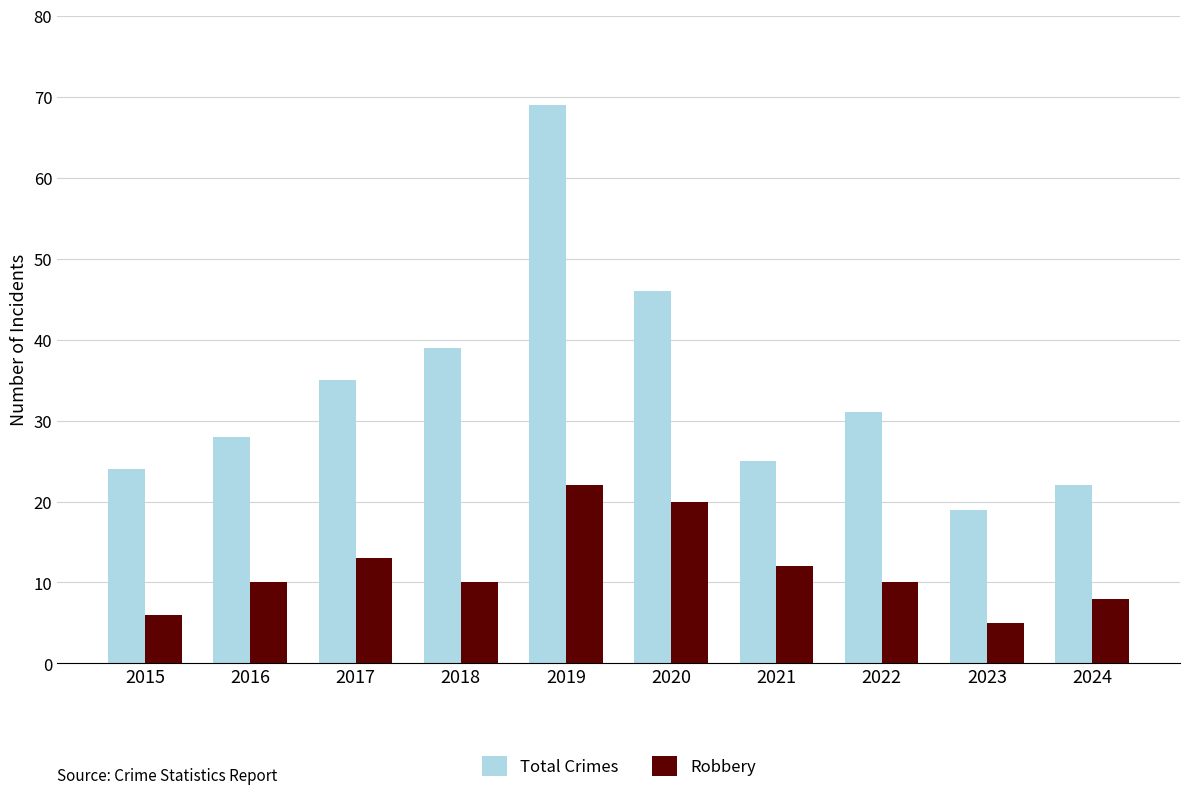

Which category has the lowest value in the Total Crimes series?

2023